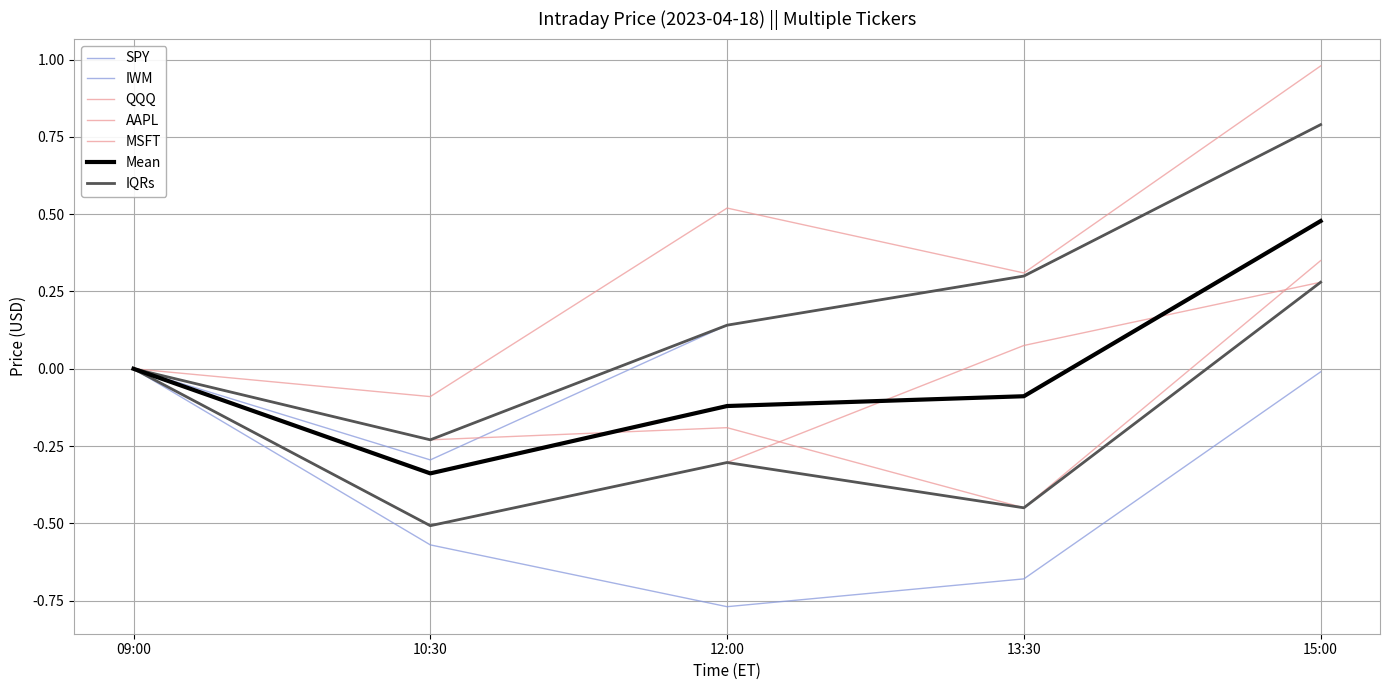

Is the value of AAPL at 10:30 greater than the value of MSFT at 15:00?

No